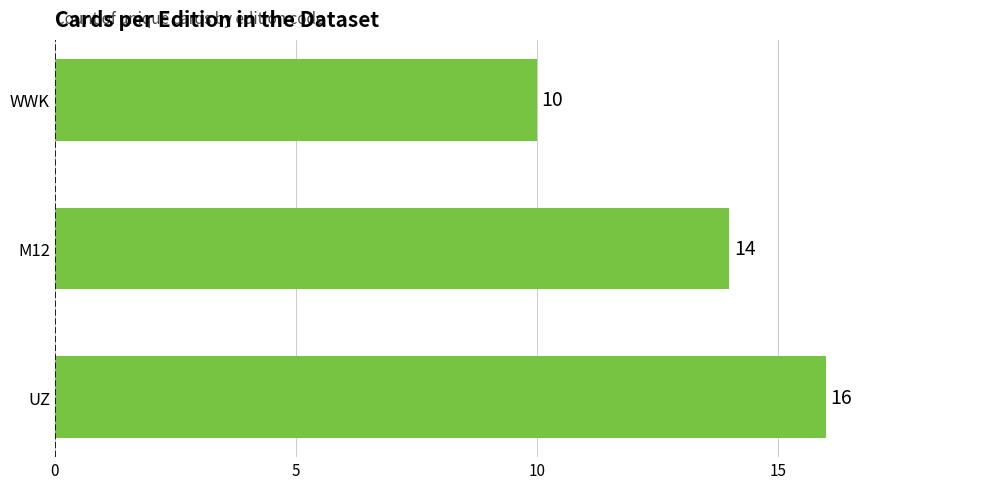

How many data points does each series have?

3